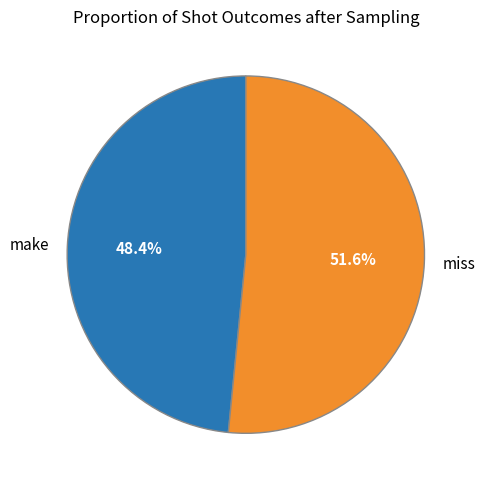

What is the total percentage of make and miss?

100.0%